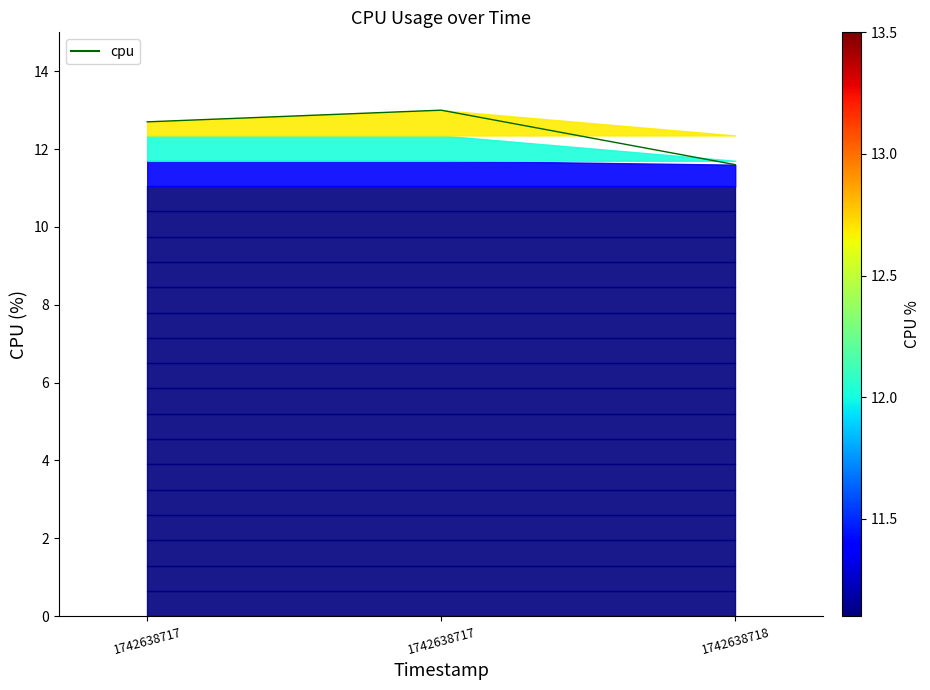

How many lines are shown in the chart?

1